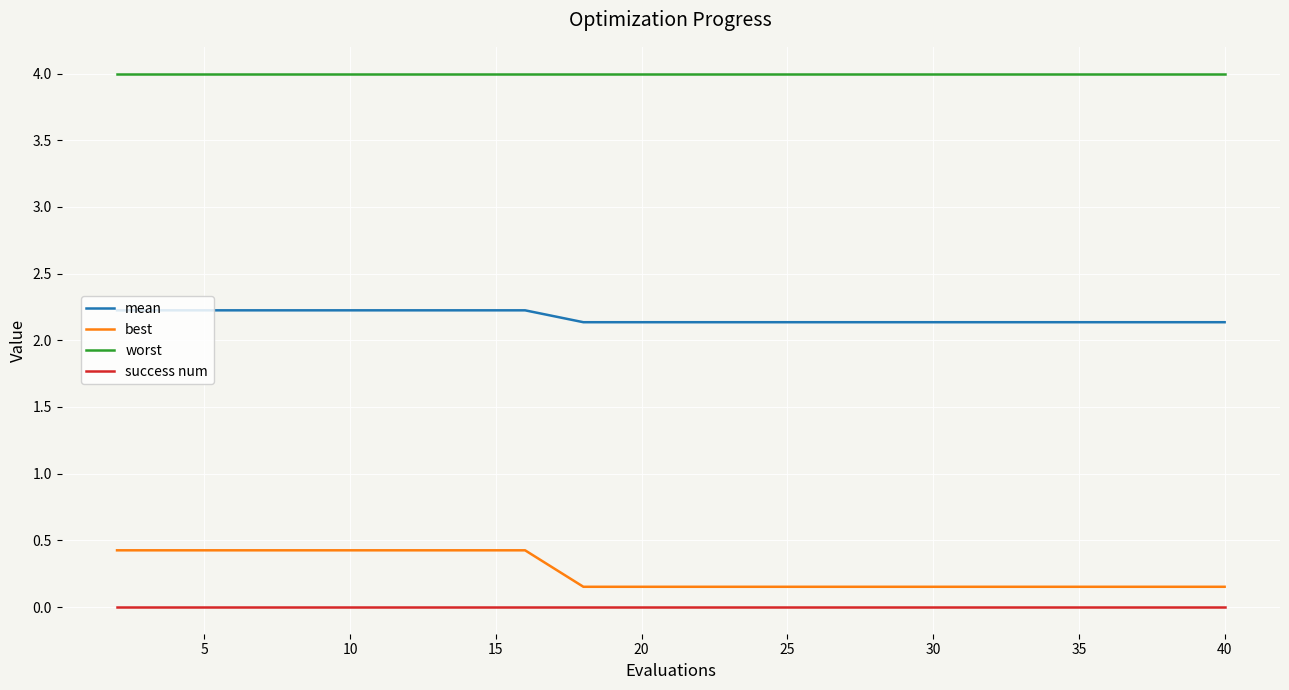

True or false: best and worst intersect in this chart.

False